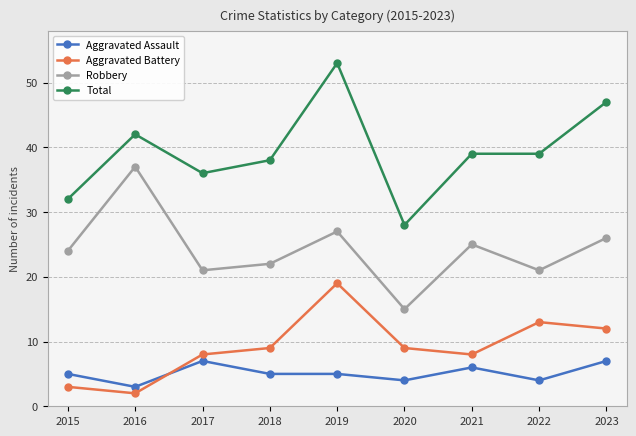

How many data points in Aggravated Battery are less than 9?

4